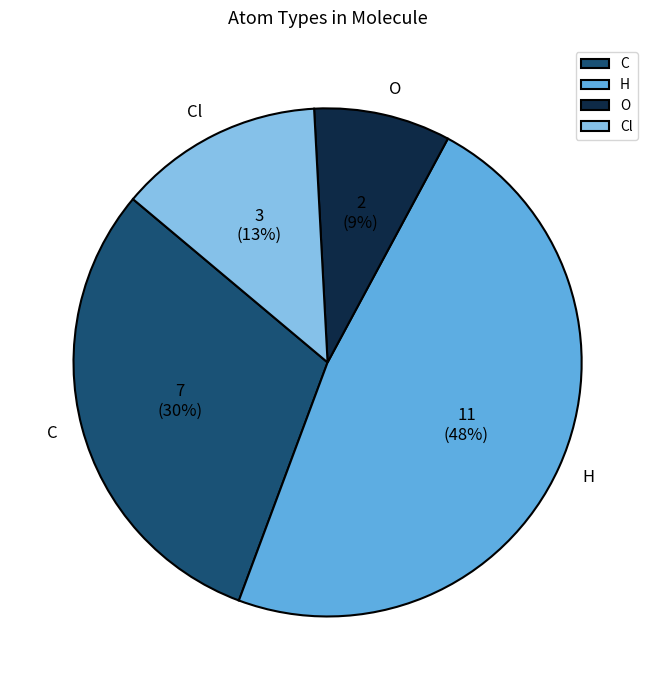

Approximately how many times larger is the value at H compared to C?

1.6